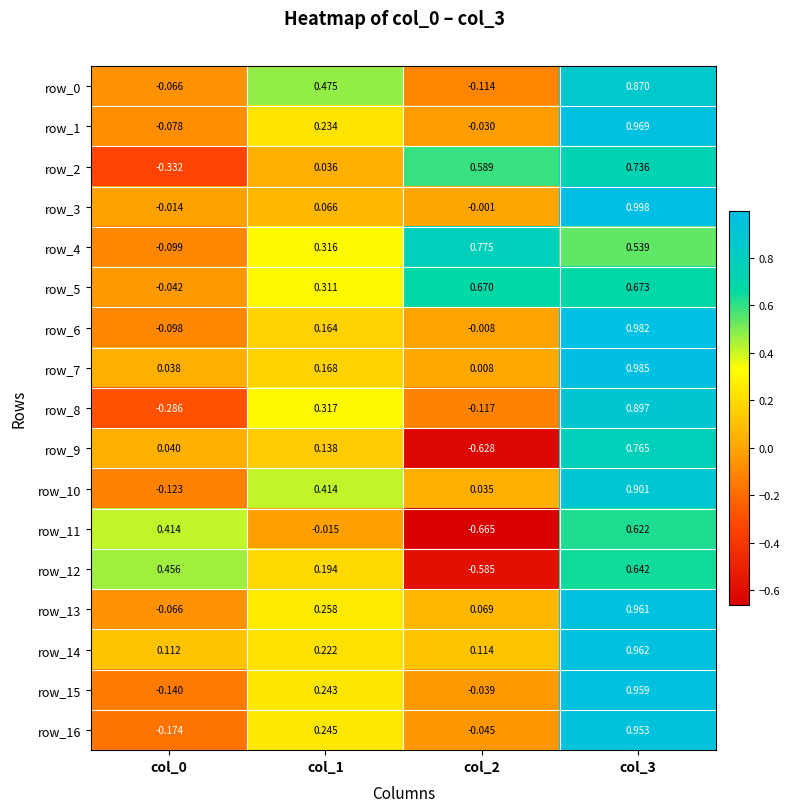

How many values in row_5 are below zero?

1